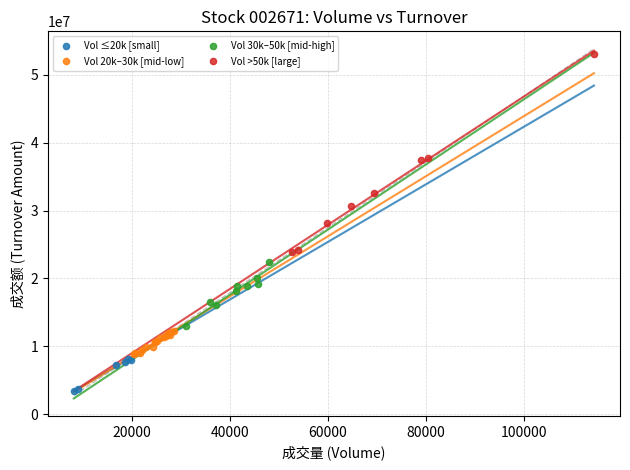

Which series reaches the maximum Y coordinate?

Vol >50k [large]